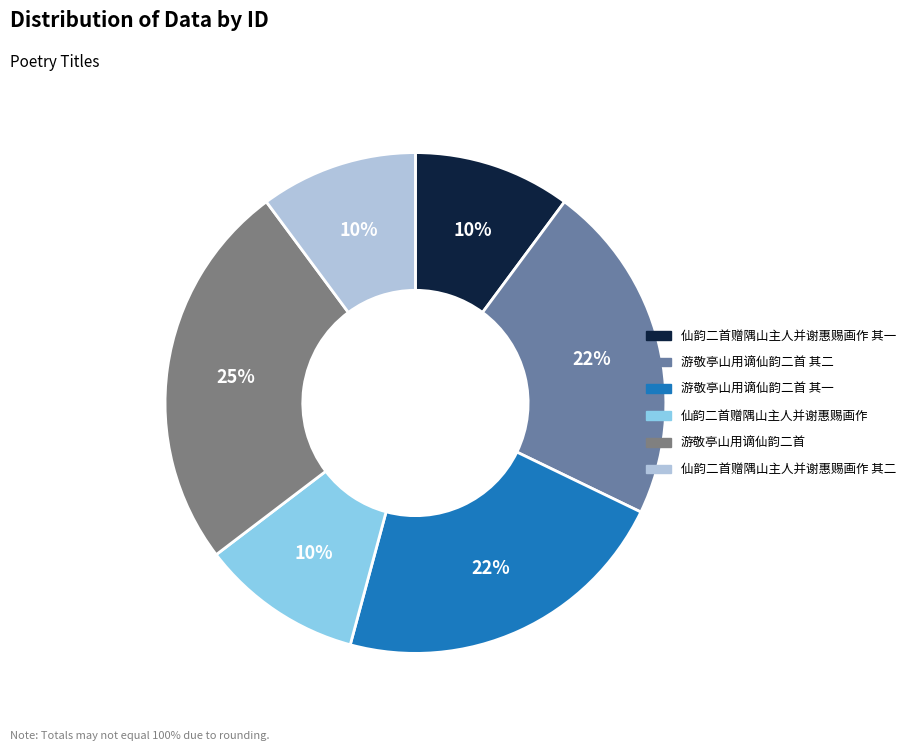

To the nearest percent, what is the average slice percentage?

17%